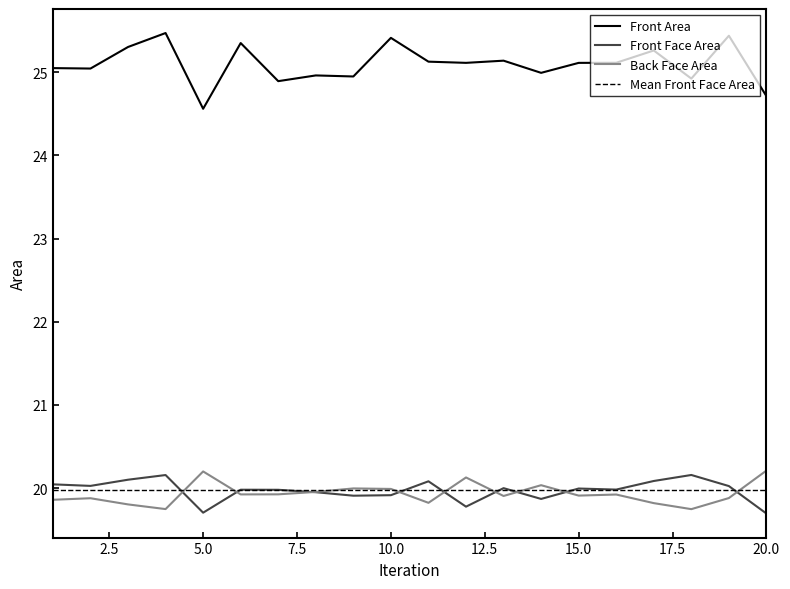

What is the sum of all Back Face Area values?

398.7